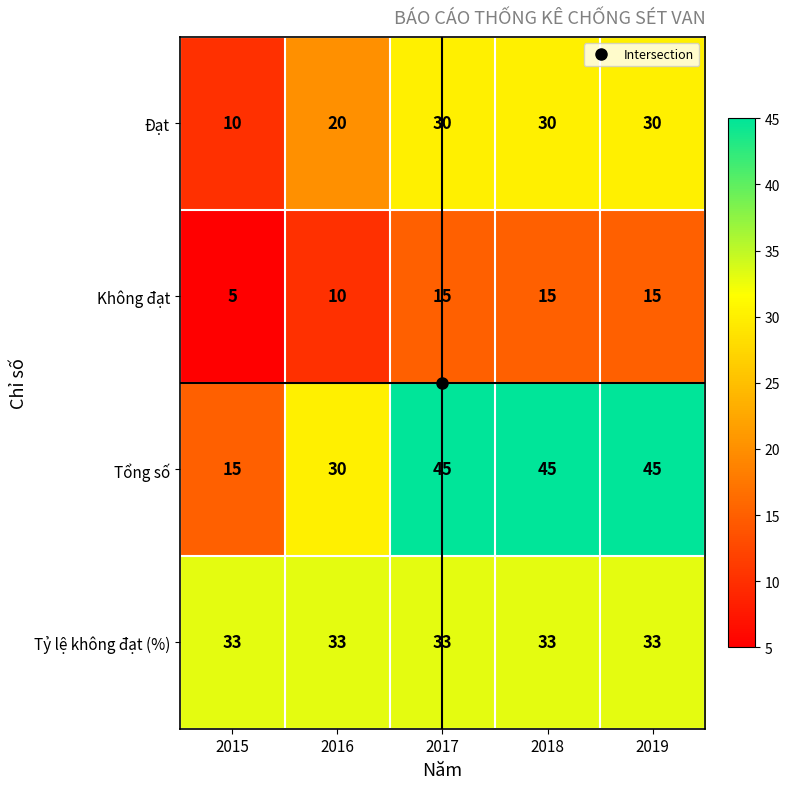

Rank the series at 2015 from lowest to highest value.

Không đạt, Đạt, Tổng số, Tỷ lệ không đạt (%)